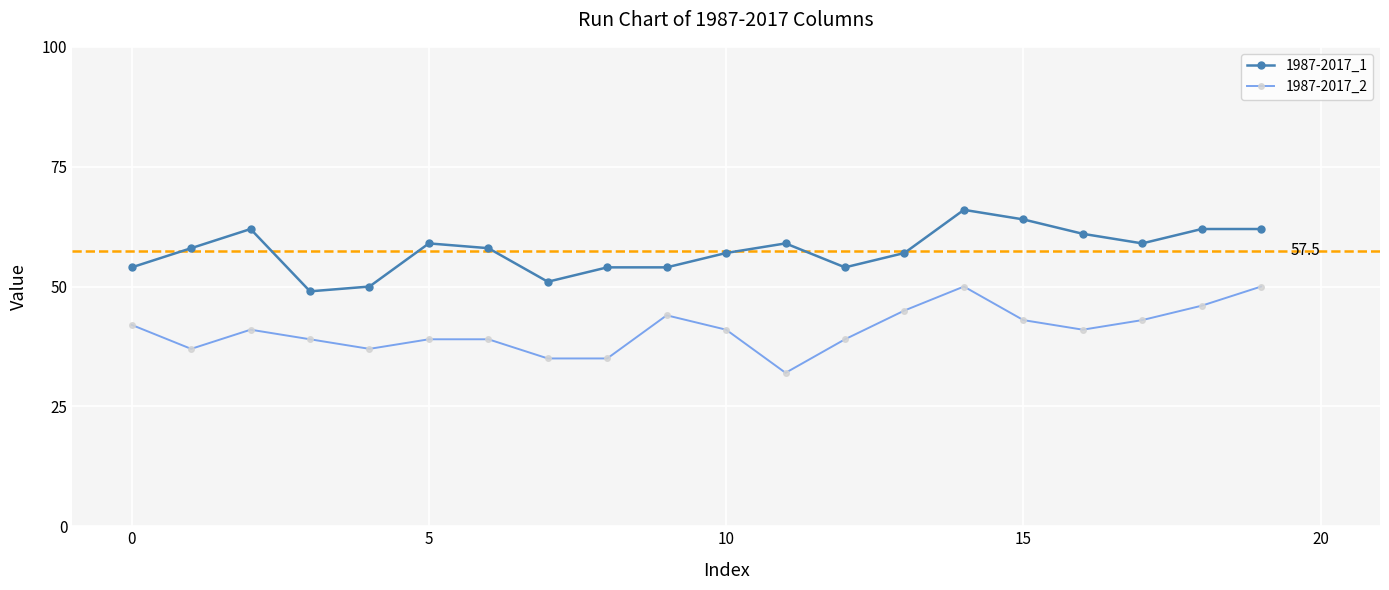

What is the value of the 1987-2017_1 point at the 19th from the left?

62